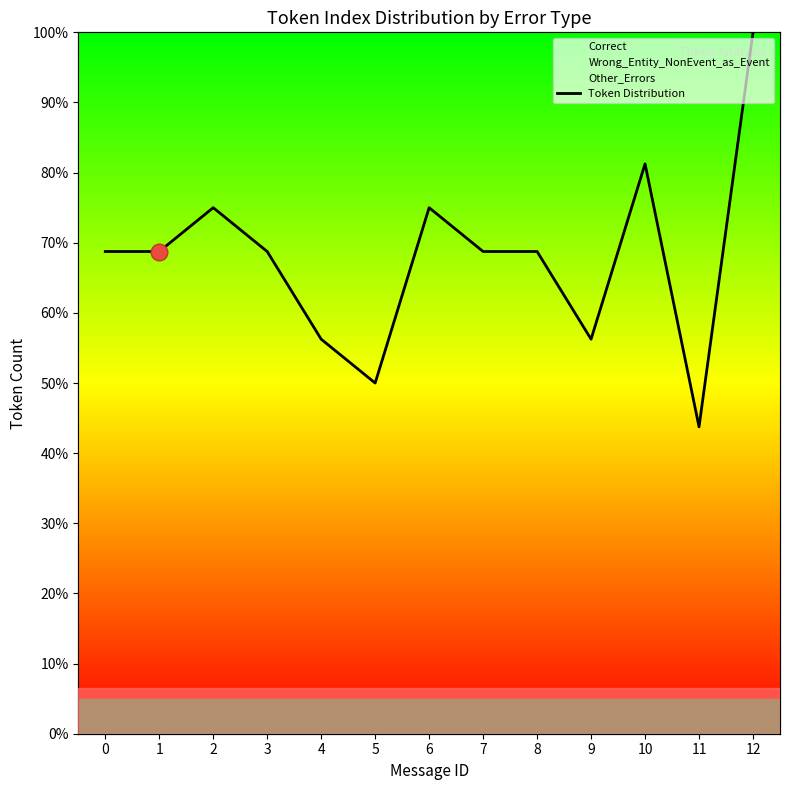

True or false: there are more than 0 points higher than both neighbors.

True